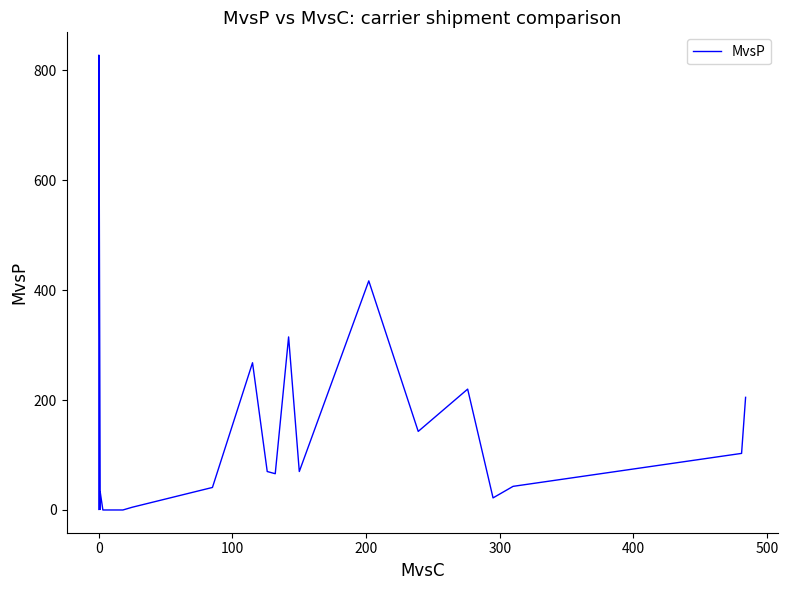

What is the value of the 30th point from the left?

70